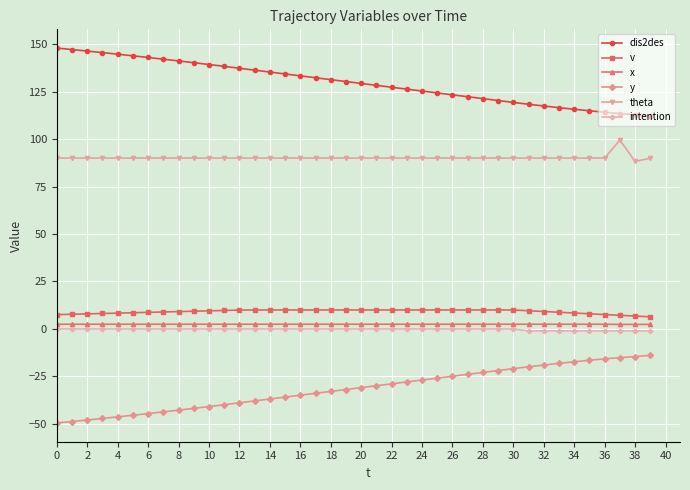

What is the greatest value displayed?

147.9